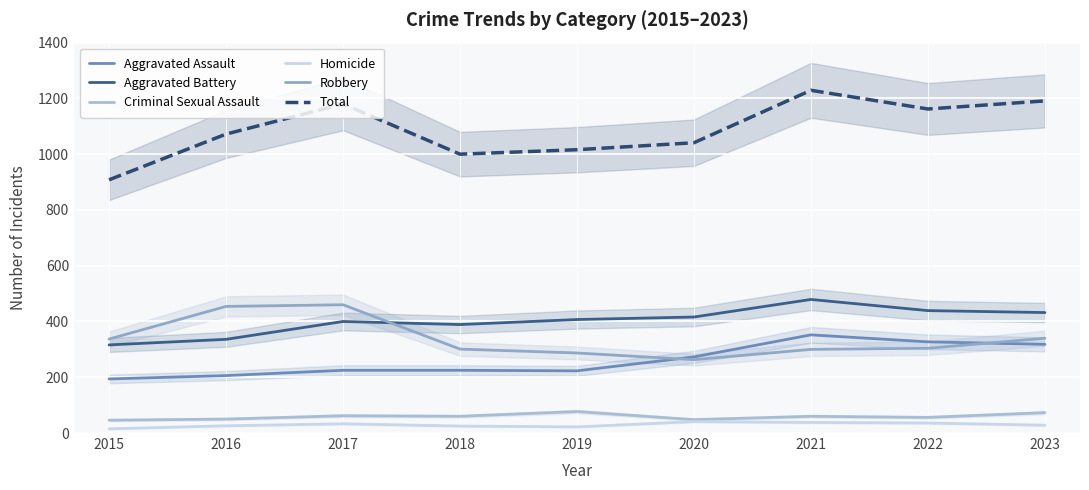

Is the value of Homicide at 2022 greater than the value of Total at 2016?

No